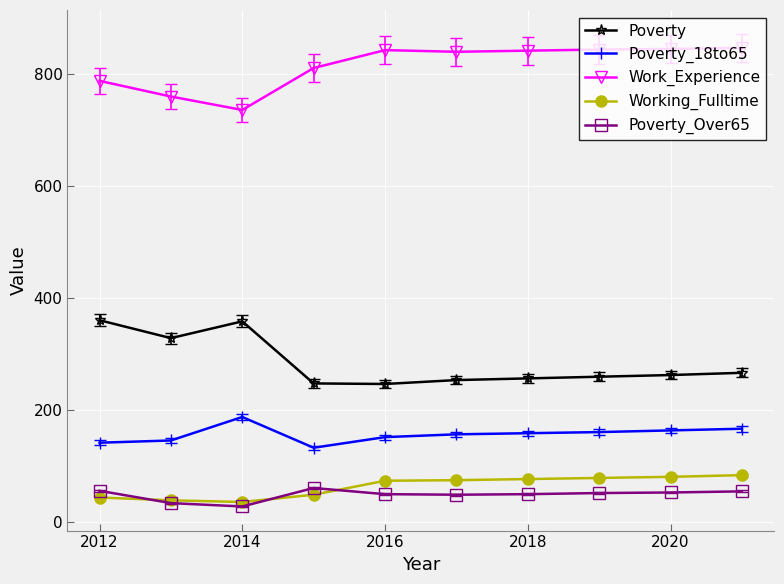

Is this an area chart (filled region under the line)?

No